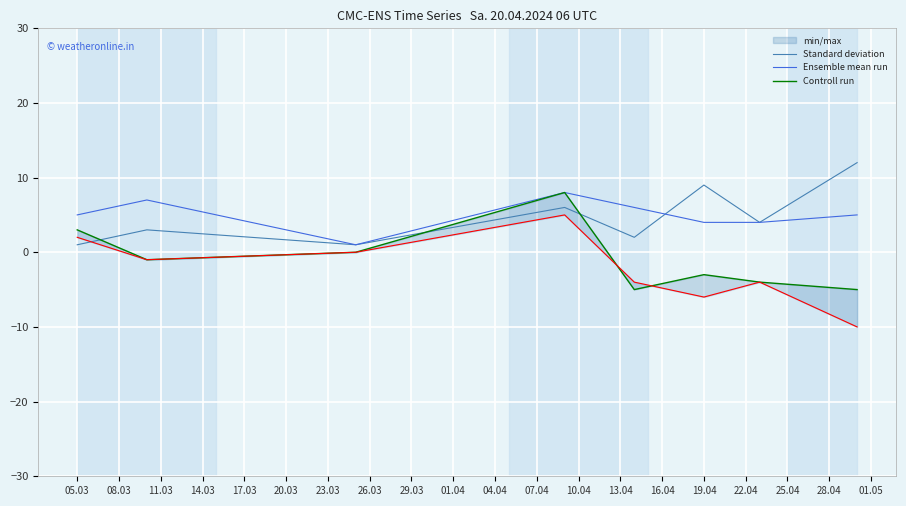

What is the maximum value for Standard deviation?

12